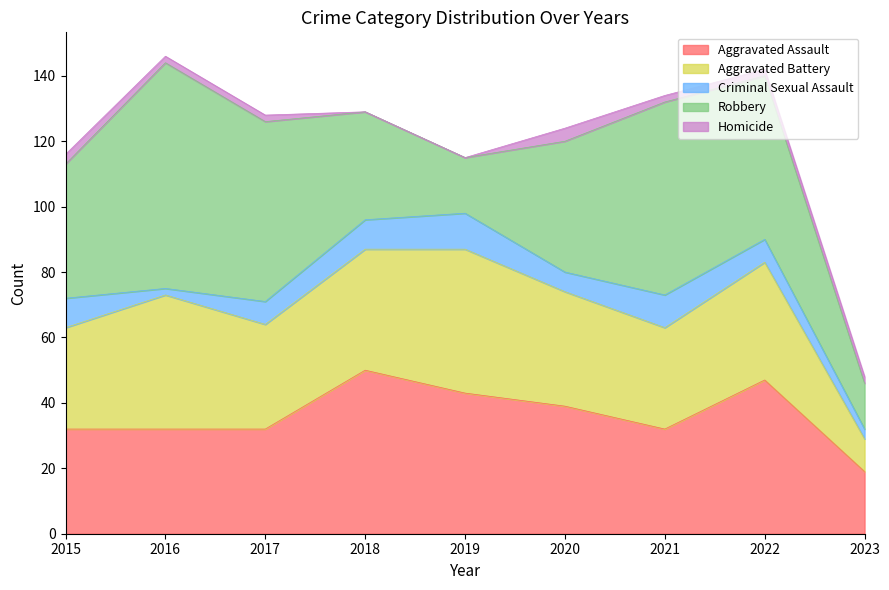

What is the total value across all series at 2021?

134